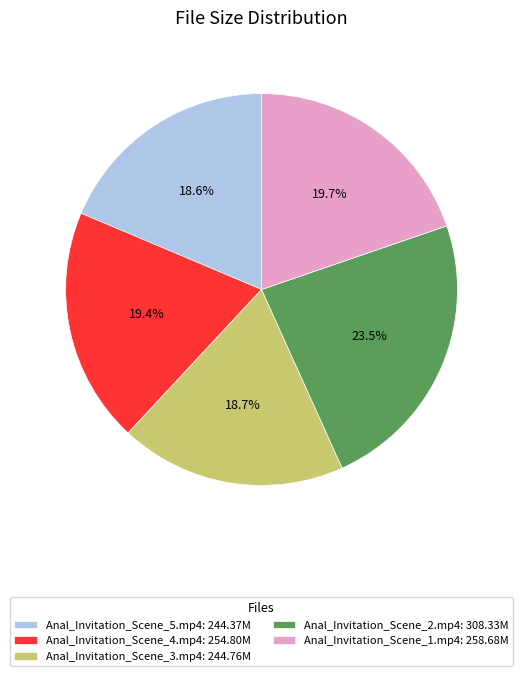

What is the largest slice in the pie chart?

Anal_Invitation_Scene_2.mp4